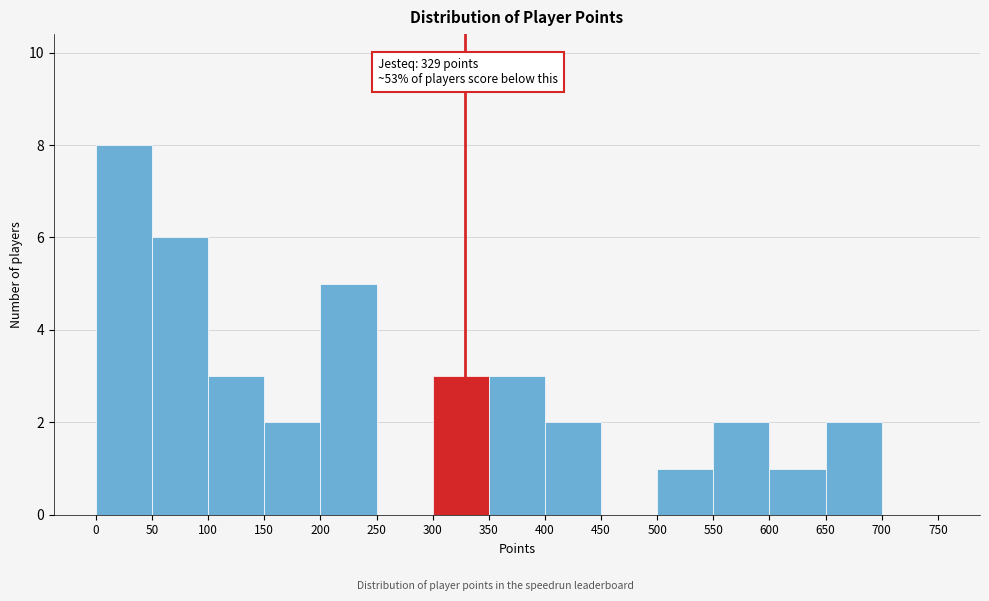

Which range on the x-axis has the tallest bar?

0 to 50